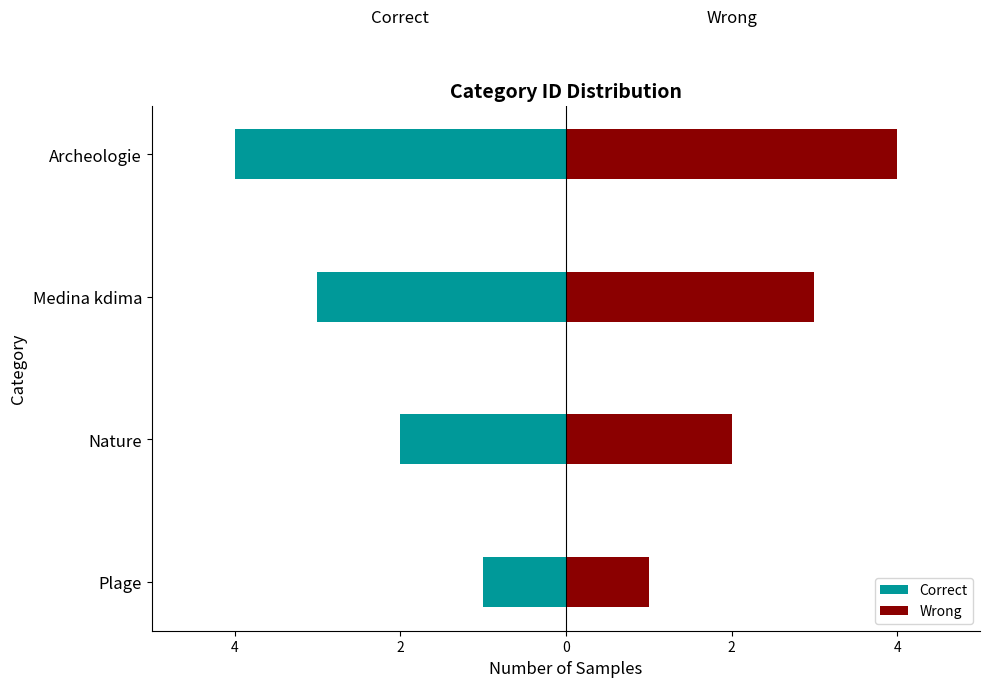

True or false: Correct has a value of 0 at Nature.

False